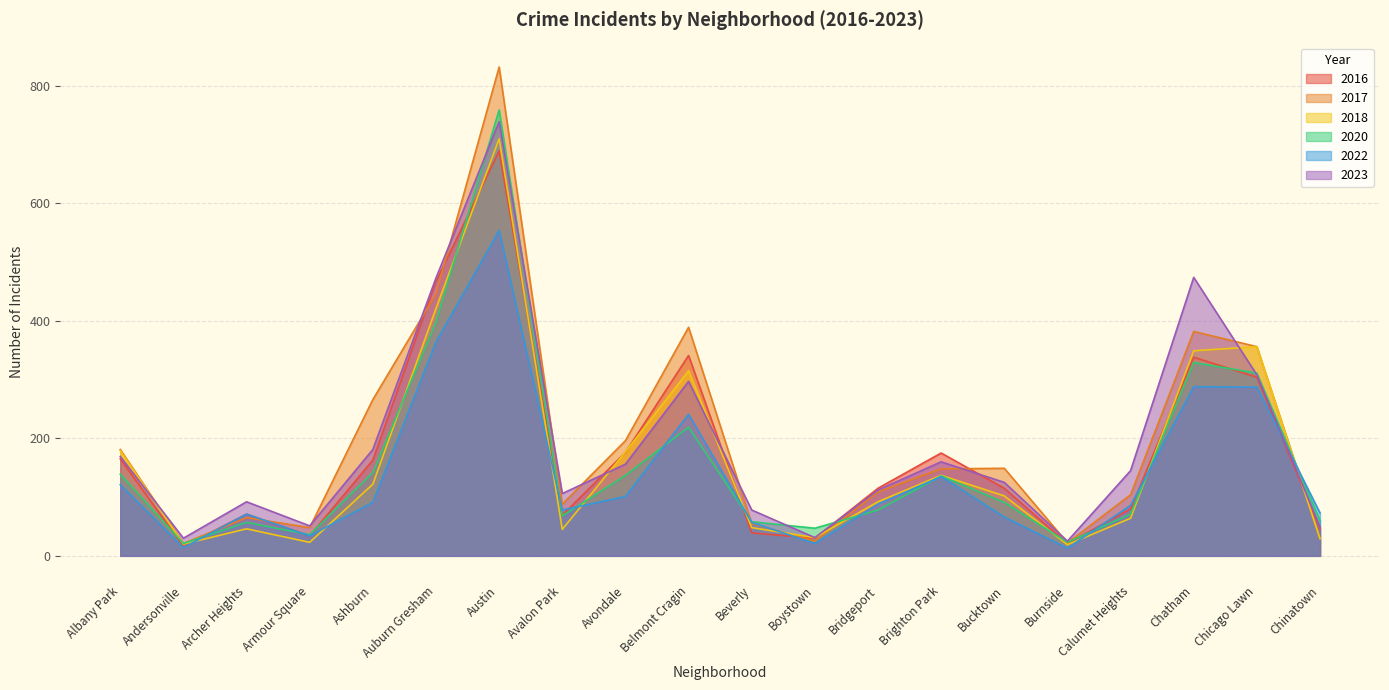

How many data points does each series have?

20